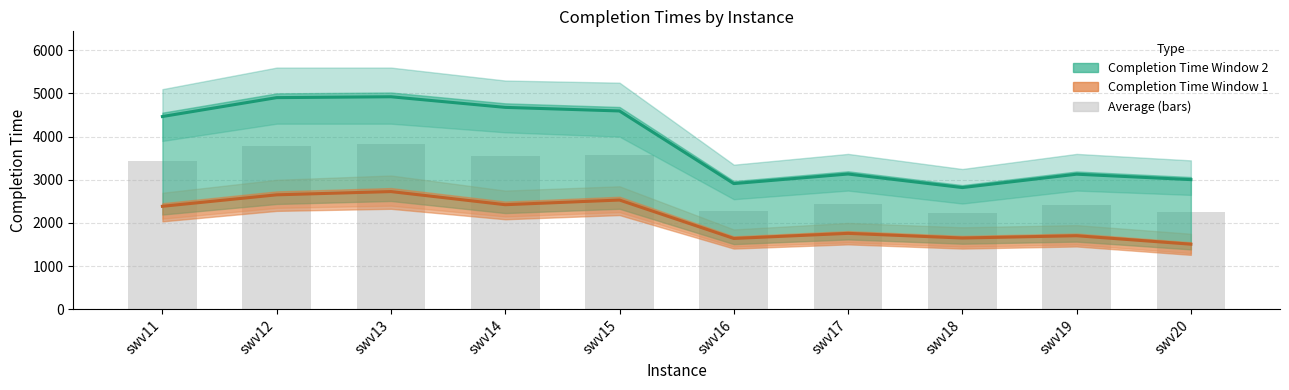

The Completion Time Window 1 series shows 2282 at swv16. True or false?

False